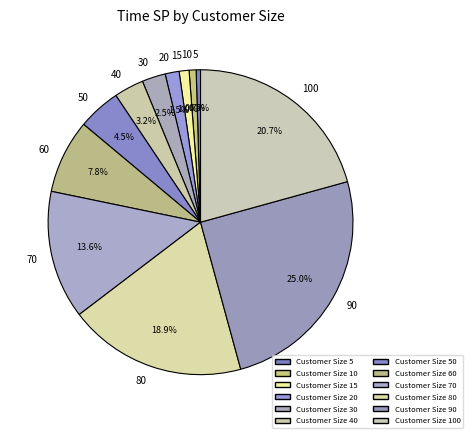

Is it true that 70 is 14% of the pie?

True